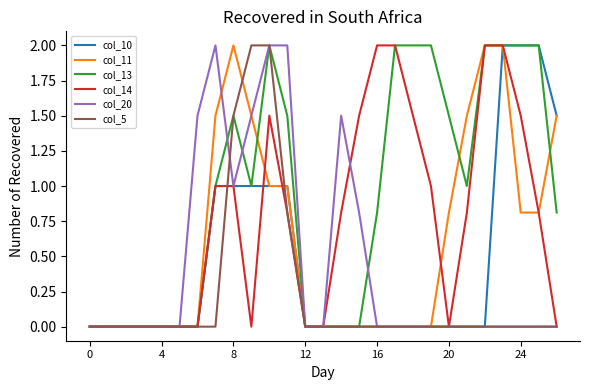

What is the sum of all col_20 values?

12.3